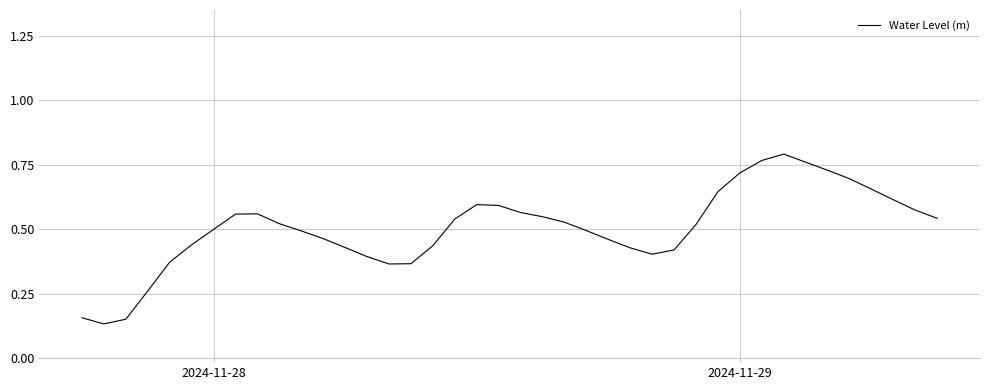

The chart shows a value of 0.5 at 2024-11-29. True or false?

False